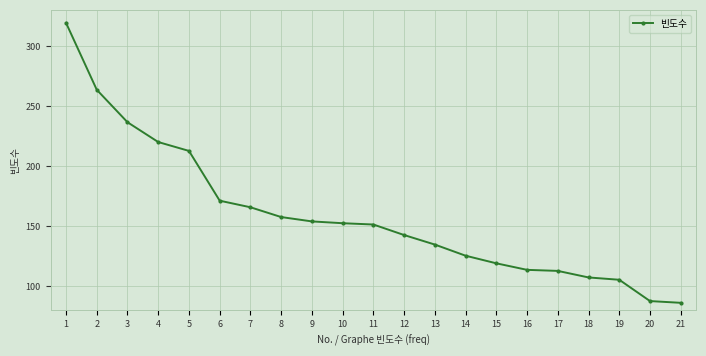

What is the change in value from 1 to 20?

-231.5